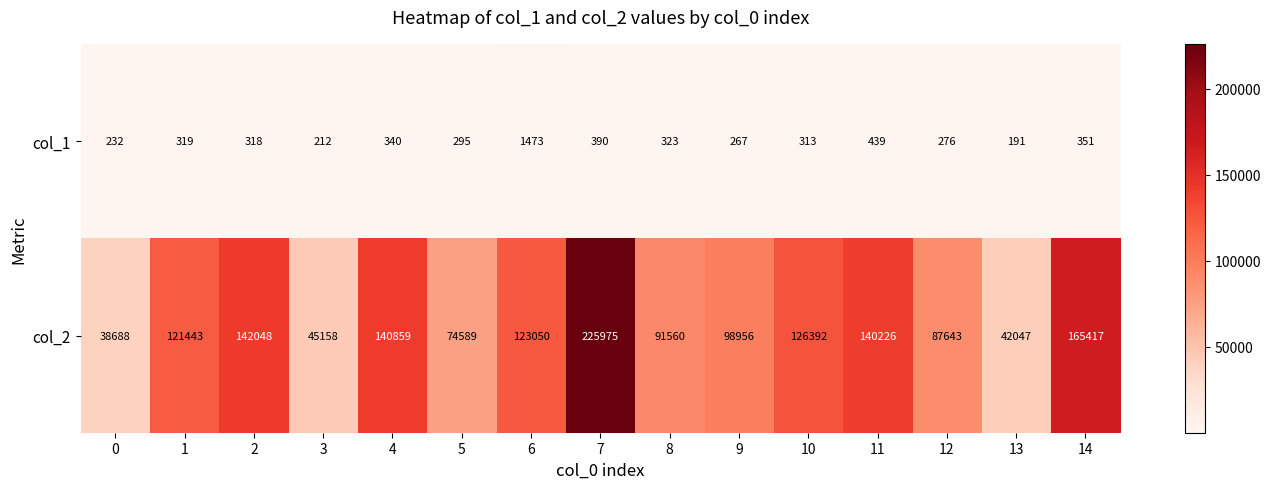

Which series has the largest range (max minus min)?

col_2